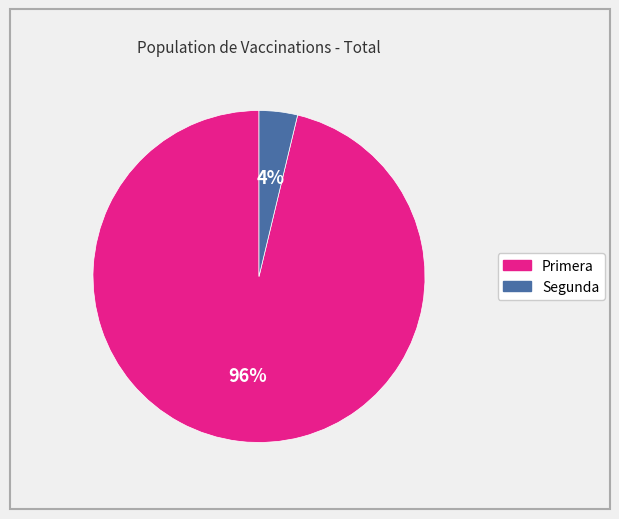

True or false: Primera accounts for 96% of the total.

True